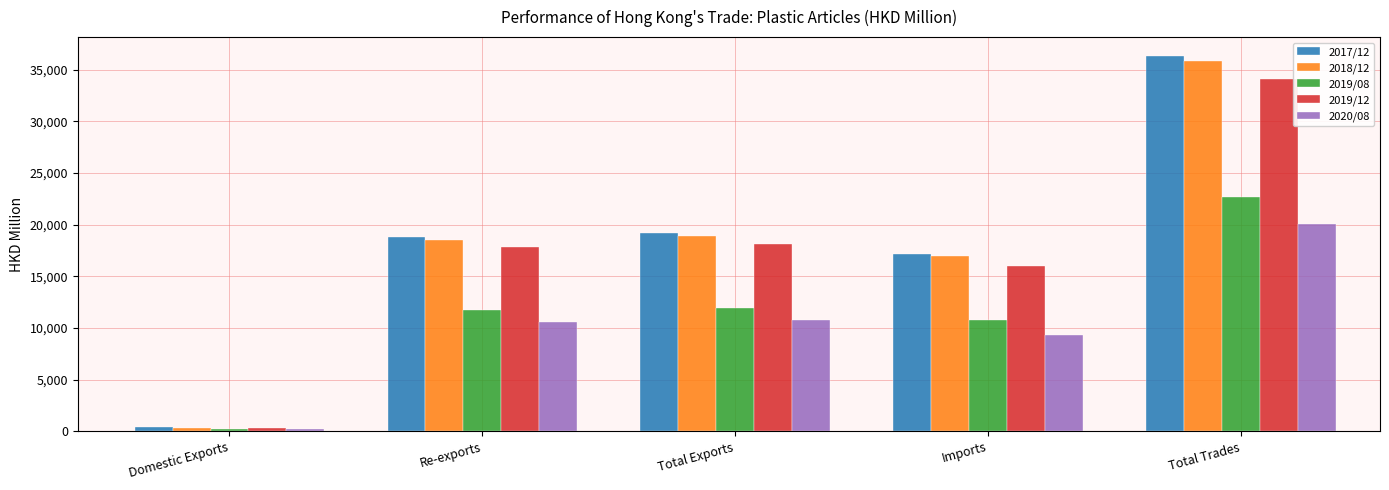

What is the difference between the maximum and minimum values in the 2017/12 series?

35972.3